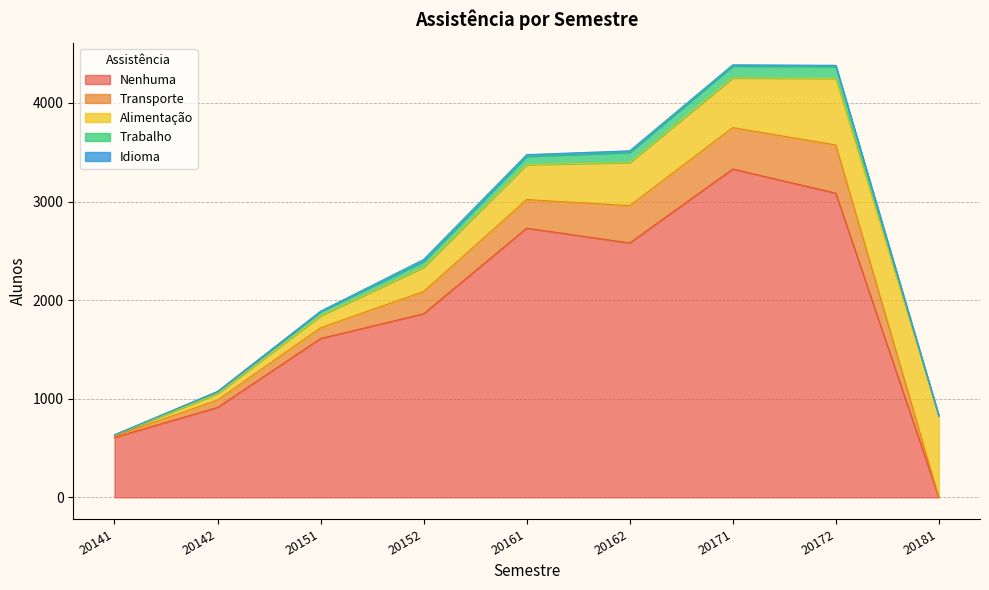

Is it true that Trabalho equals 6244 at 20172?

False